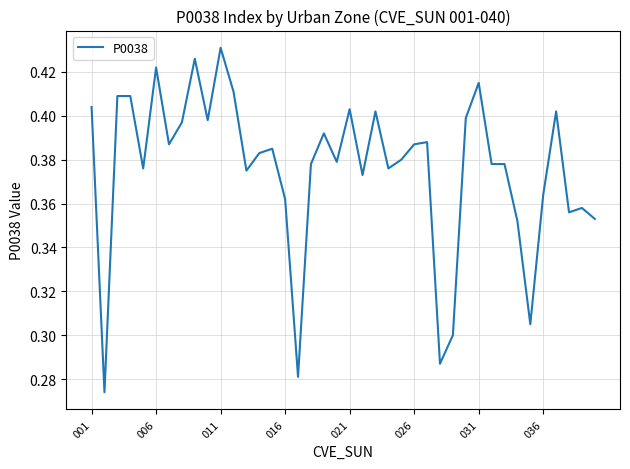

How many lines are shown in the chart?

1